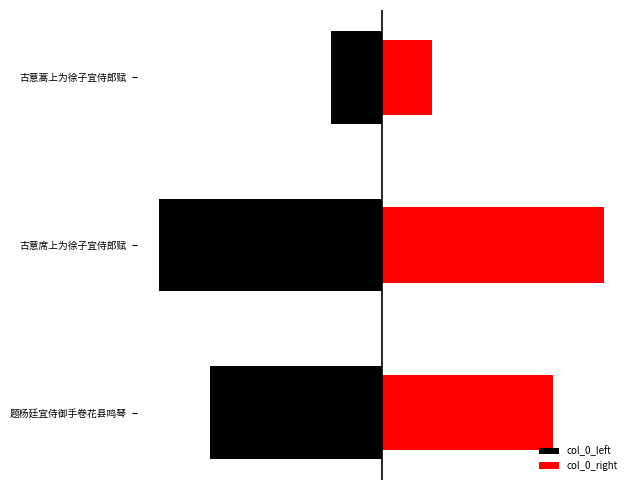

Which series has the widest spread of values?

col_0_left